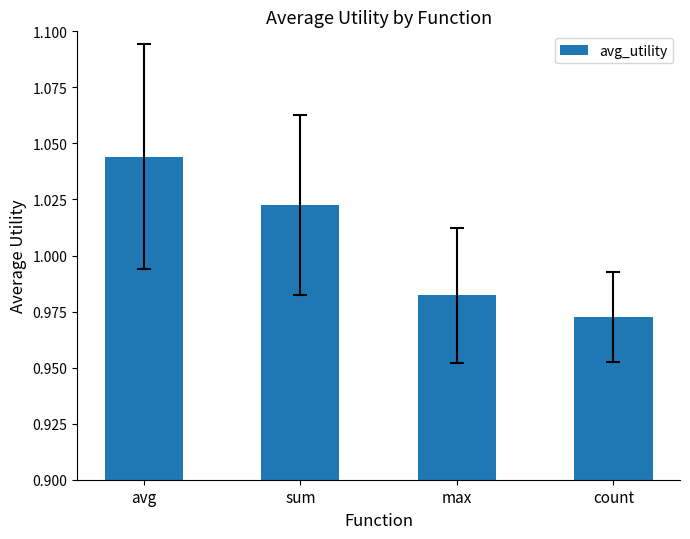

What position from the left is sum?

2